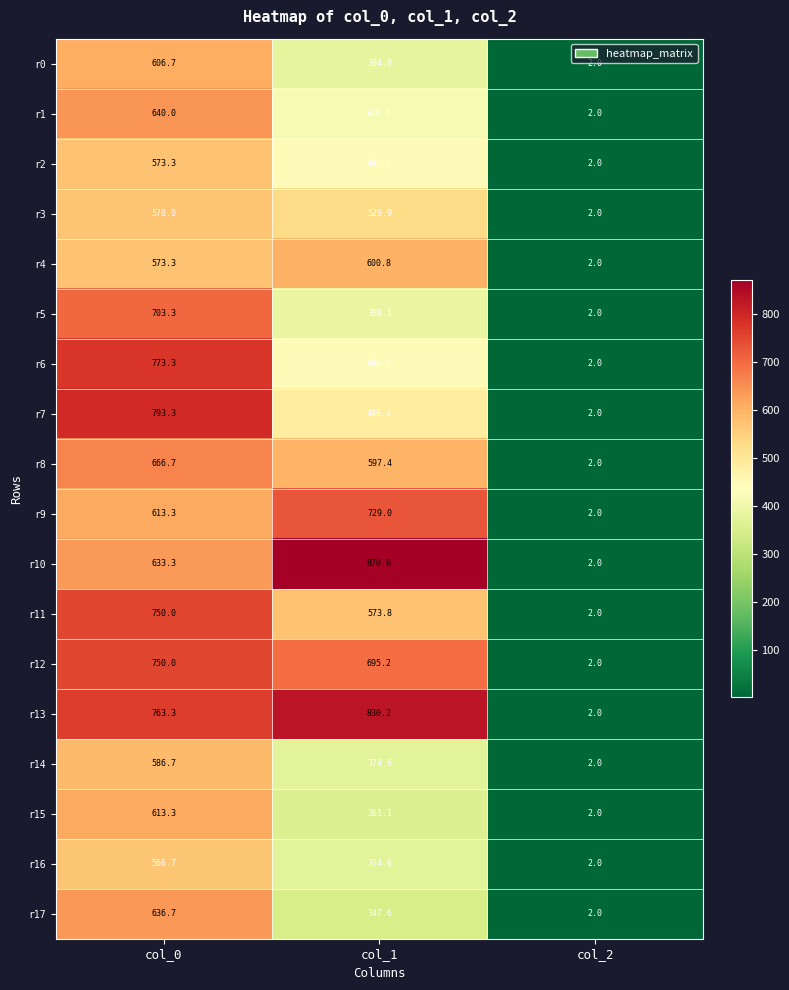

What is the difference between the r8 values at col_1 and col_2?

595.4